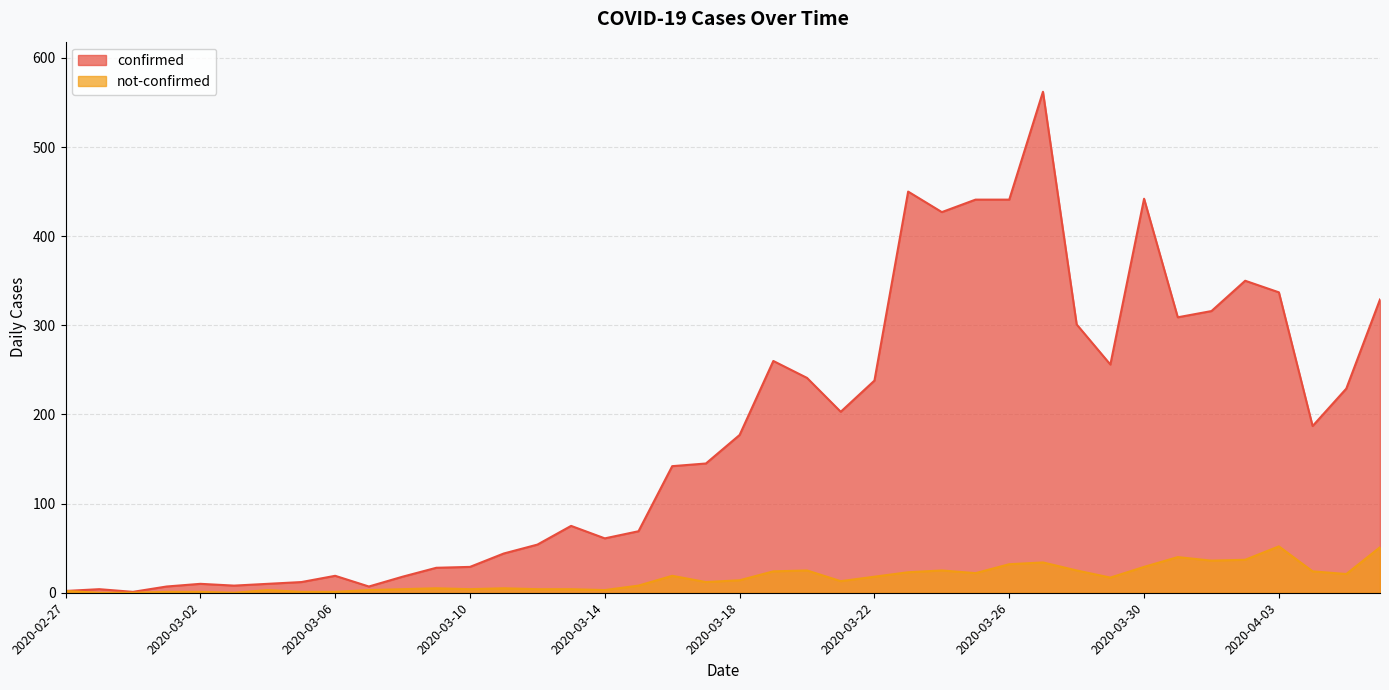

What is the label of the 1st point from the left?

2020-02-27